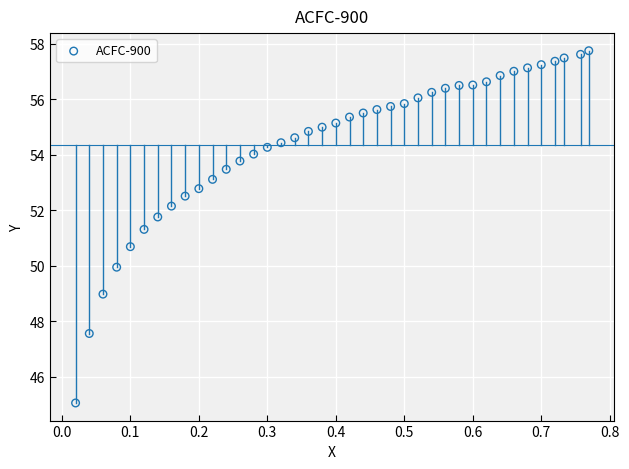

What is the range of X values (max minus min)?

0.7